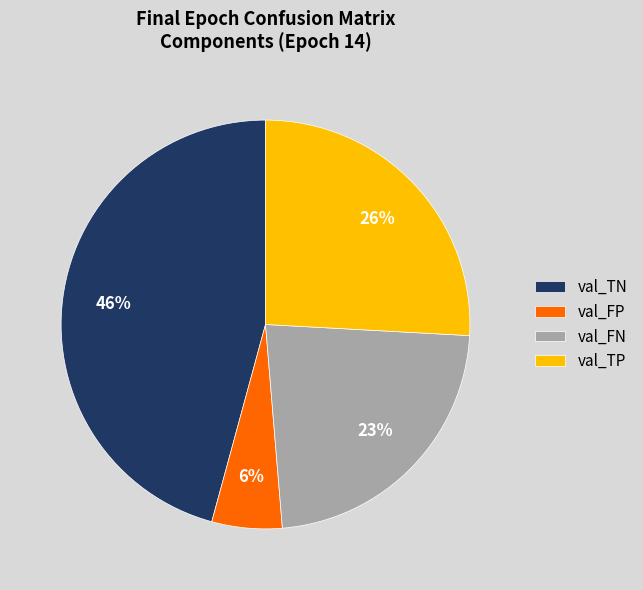

Count the number of slices in the pie.

4